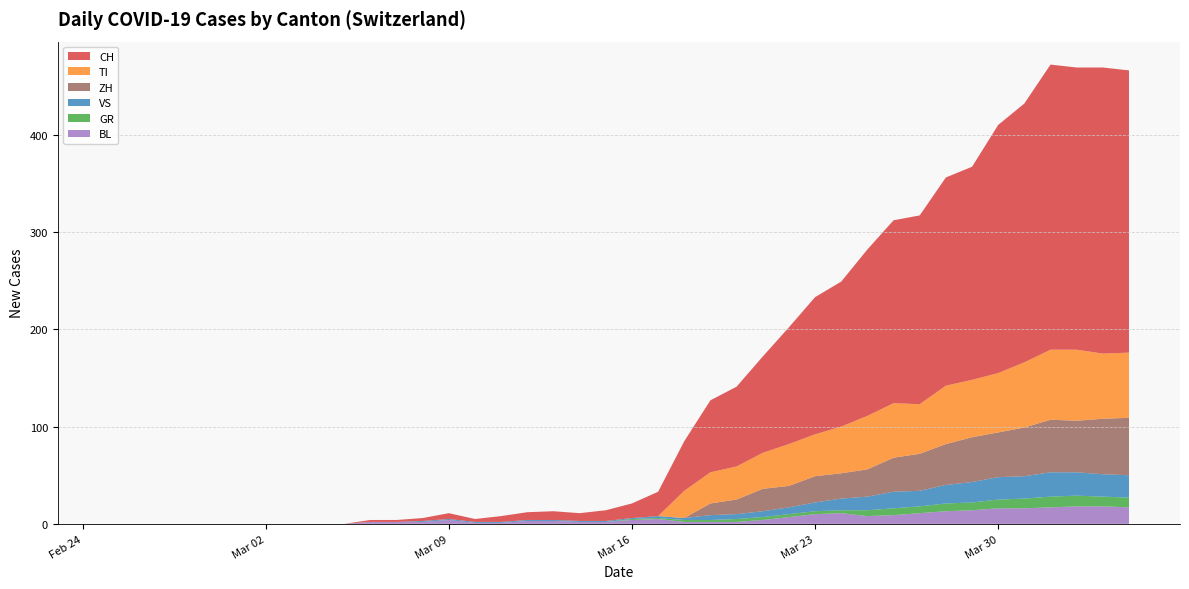

Reading left to right, what are all the values shown in this chart?

CH: 0=0	1=0	2=0	3=0	4=0	5=0	6=0	7=0	8=0	9=0	10=2	11=2	12=3	13=6	14=3	15=6	16=8	17=9	18=8	19=11	20=15	21=25	22=51	23=74	24=82	25=99	26=120	27=141	28=149	29=171	30=188	31=194	32=214	33=219	34=255	35=266	36=293	37=290	38=294	39=290
TI: 0=0	1=0	2=0	3=0	4=0	5=0	6=0	7=0	8=0	9=0	10=0	11=0	12=0	13=0	14=0	15=0	16=0	17=0	18=0	19=0	20=0	21=0	22=28	23=32	24=34	25=37	26=43	27=43	28=48	29=55	30=56	31=51	32=60	33=59	34=61	35=67	36=72	37=73	38=67	39=67
GR: 0=0	1=0	2=0	3=0	4=0	5=0	6=0	7=0	8=0	9=0	10=0	11=0	12=0	13=0	14=0	15=0	16=0	17=0	18=0	19=0	20=1	21=1	22=2	23=2	24=3	25=3	26=3	27=3	28=3	29=6	30=7	31=7	32=8	33=8	34=9	35=10	36=11	37=11	38=10	39=10
VS: 0=0	1=0	2=0	3=0	4=0	5=0	6=0	7=0	8=0	9=0	10=0	11=0	12=1	13=1	14=1	15=1	16=1	17=1	18=1	19=1	20=1	21=2	22=2	23=5	24=5	25=6	26=7	27=9	28=12	29=14	30=17	31=16	32=19	33=21	34=23	35=23	36=25	37=24	38=23	39=23
BL: 0=0	1=0	2=0	3=0	4=0	5=0	6=0	7=0	8=0	9=0	10=2	11=2	12=2	13=4	14=1	15=1	16=3	17=3	18=2	19=2	20=4	21=5	22=2	23=2	24=2	25=4	26=7	27=10	28=11	29=8	30=9	31=11	32=13	33=14	34=16	35=16	36=17	37=18	38=18	39=17
ZH: 0=0	1=0	2=0	3=0	4=0	5=0	6=0	7=0	8=0	9=0	10=0	11=0	12=0	13=0	14=0	15=0	16=0	17=0	18=0	19=0	20=0	21=0	22=0	23=12	24=15	25=23	26=22	27=27	28=26	29=28	30=35	31=38	32=42	33=46	34=46	35=50	36=54	37=53	38=57	39=59